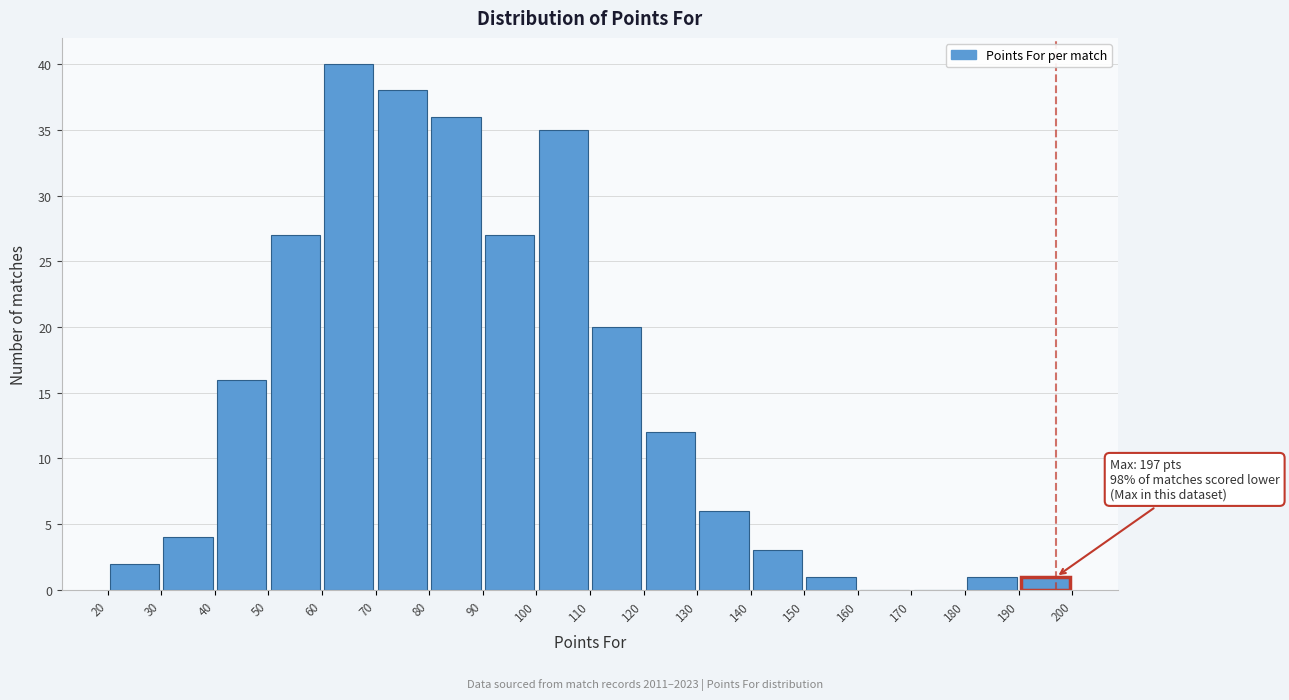

Which range on the x-axis has the tallest bar?

60 to 70